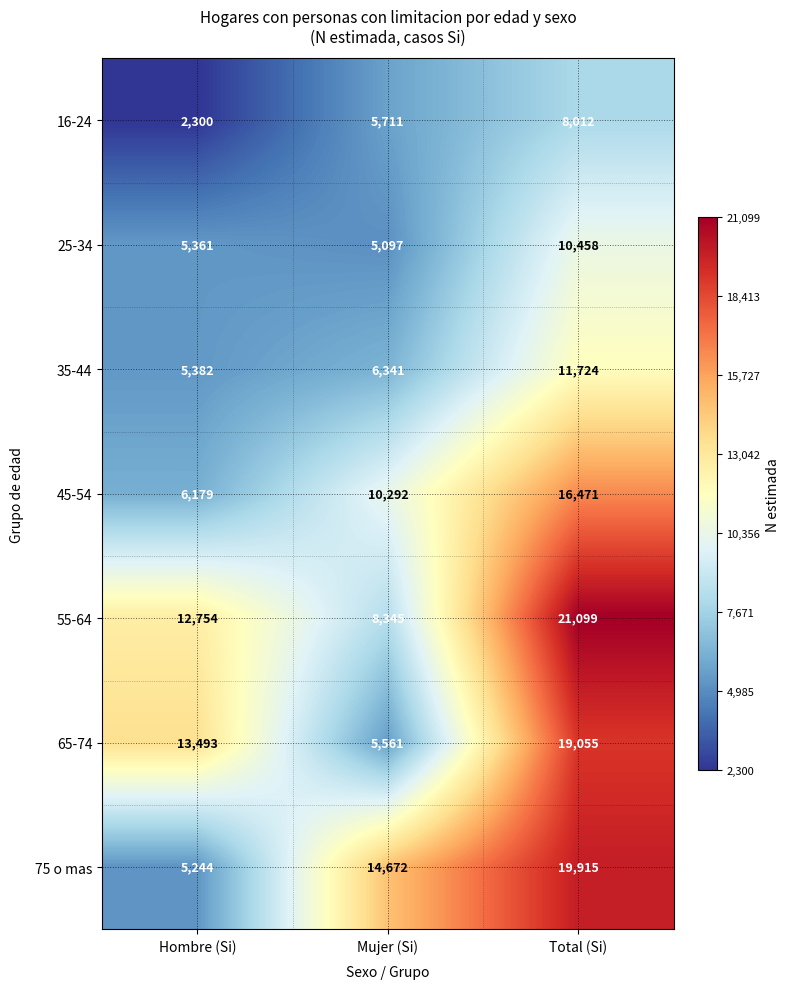

Reading right to left, what are all the values shown in this chart?

16-24: 8012	5711	2300
25-34: 10458	5097	5361
35-44: 11724	6341	5382
45-54: 16471	10292	6179
55-64: 21099	8345	12754
65-74: 19055	5561	13493
75 o mas: 19915	14672	5244